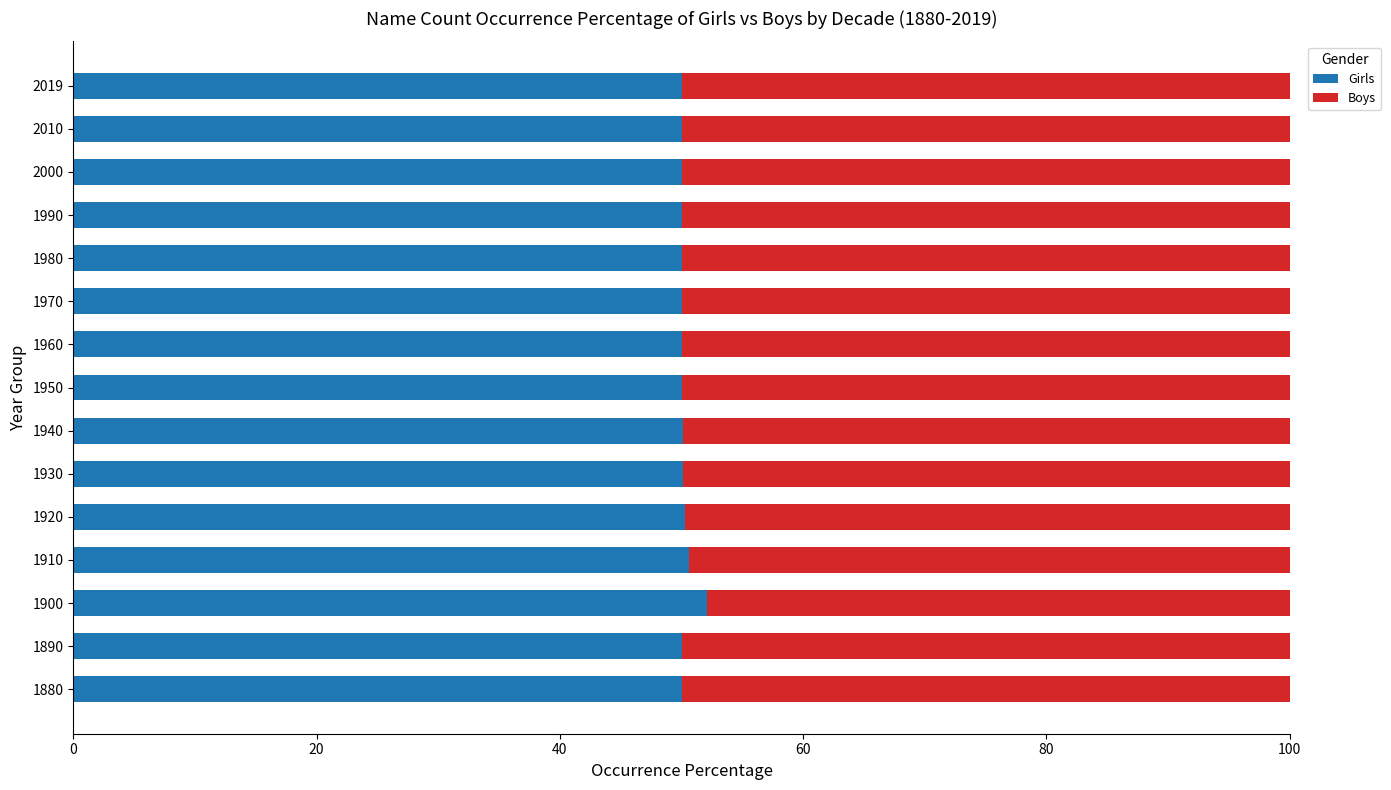

How many data points does each series have?

15